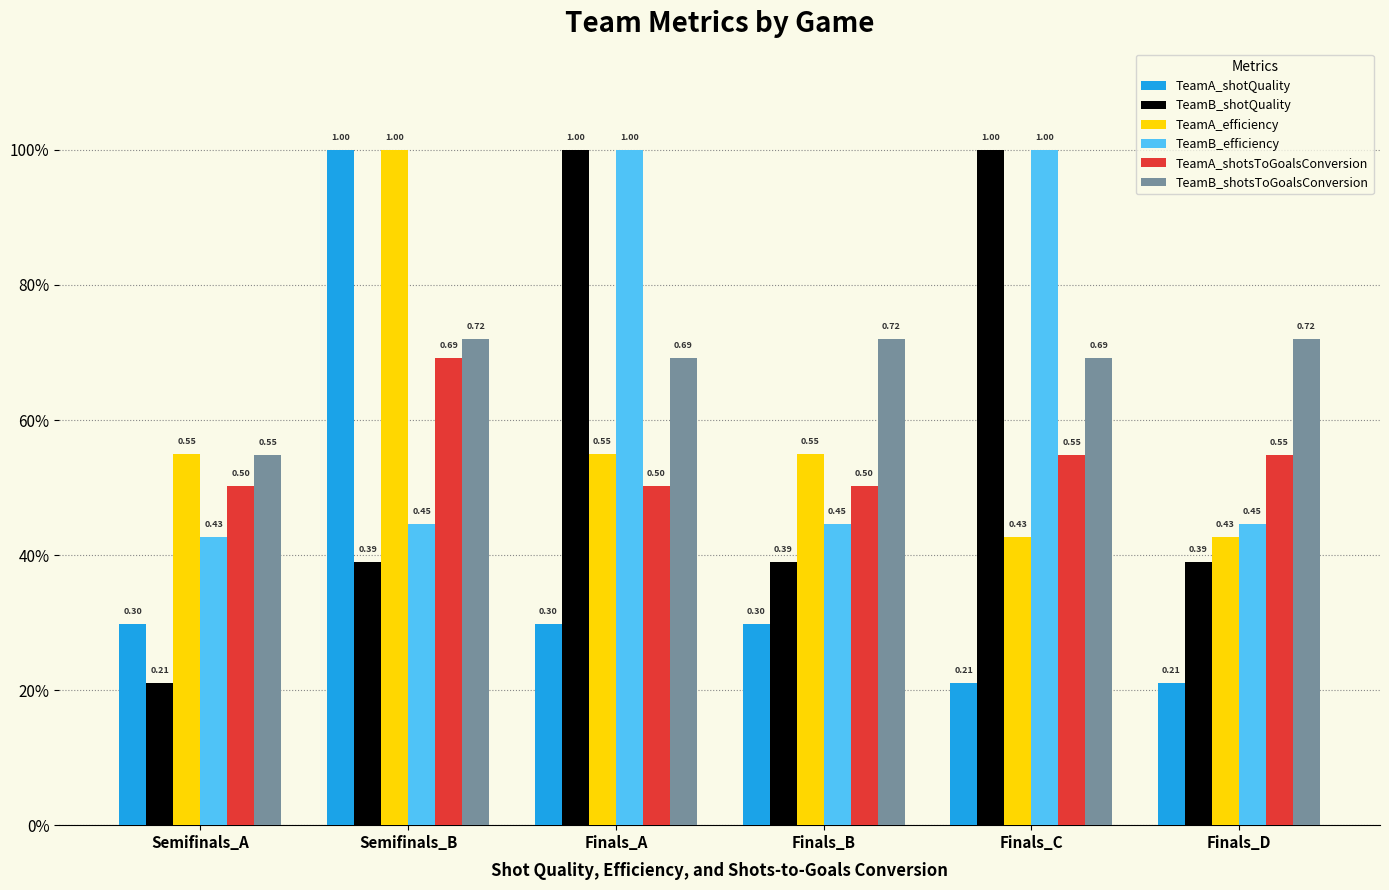

Which series has the largest total across all categories?

TeamB_shotsToGoalsConversion